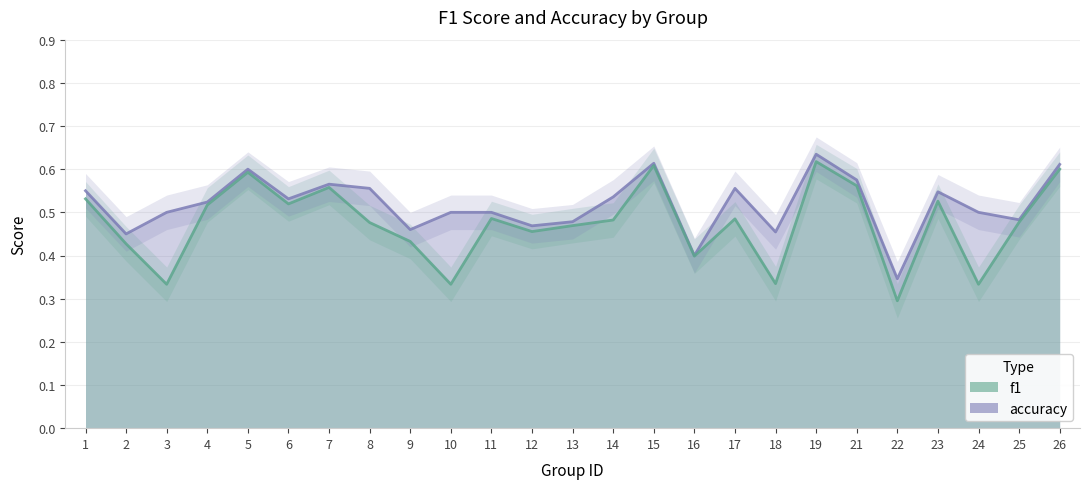

What is the average value of the f1 series?

0.5